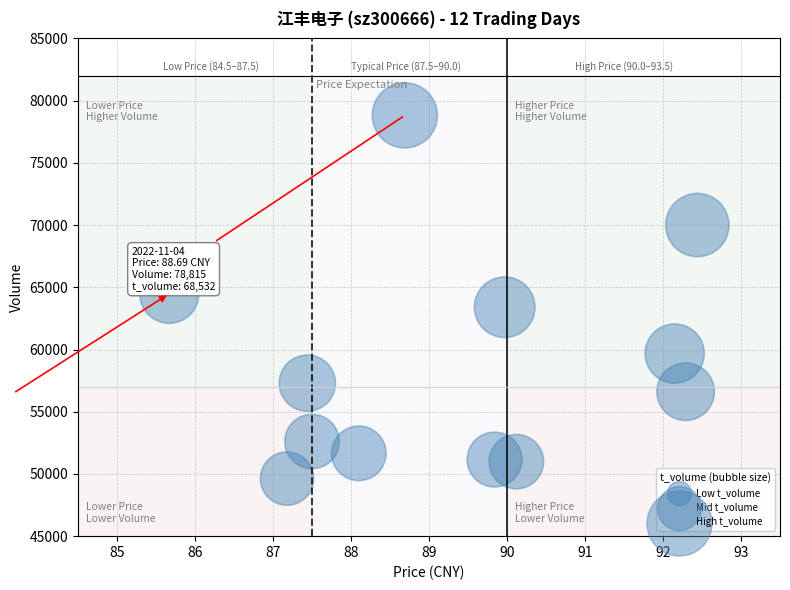

What is the average Y value?

58860